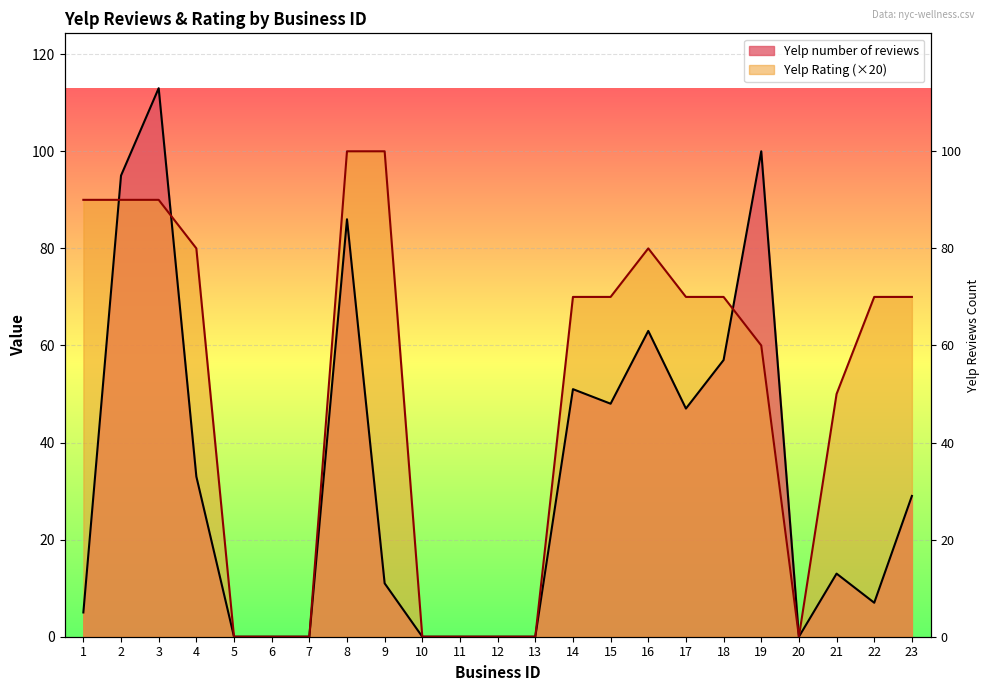

After their last crossing, which series has the higher values: Yelp Rating or Yelp number of reviews?

Yelp number of reviews